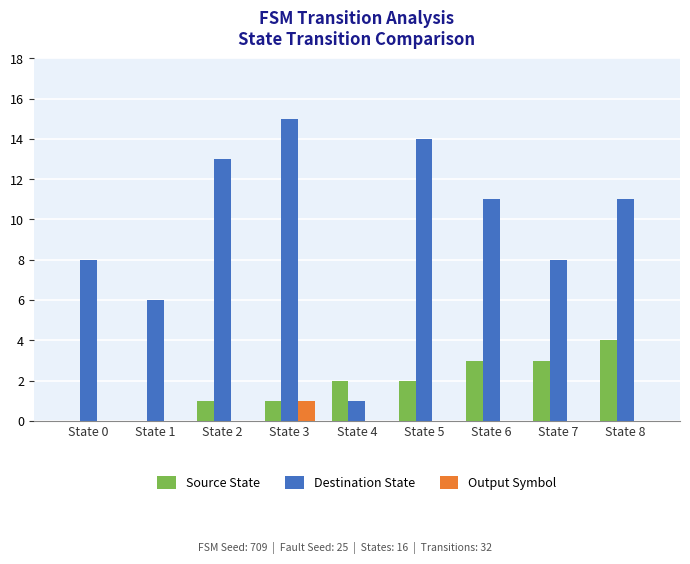

Which series has the largest total across all categories?

Destination State